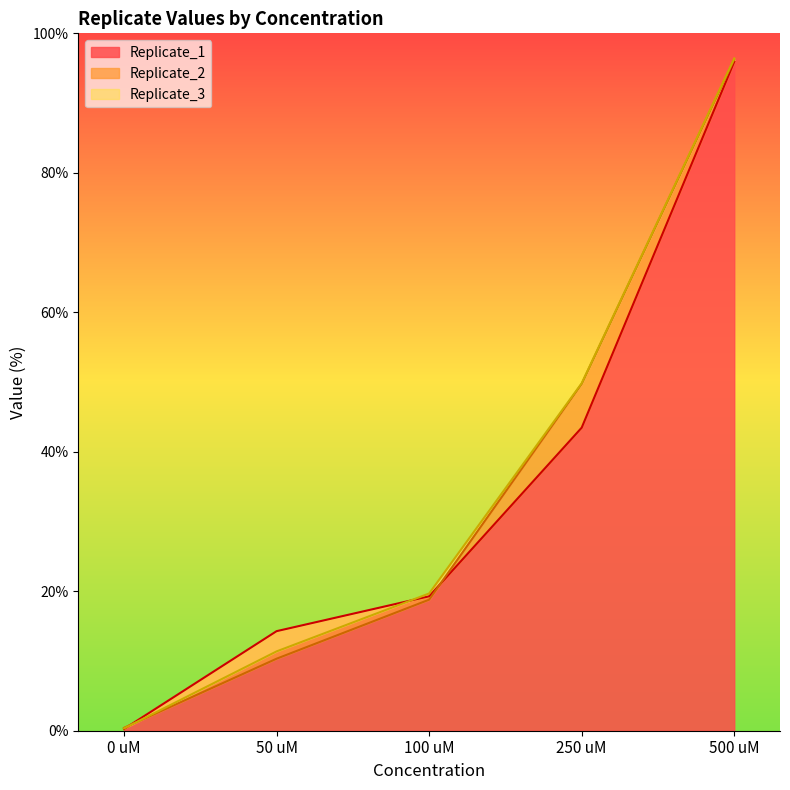

Does the chart display data point markers on the line(s)?

No